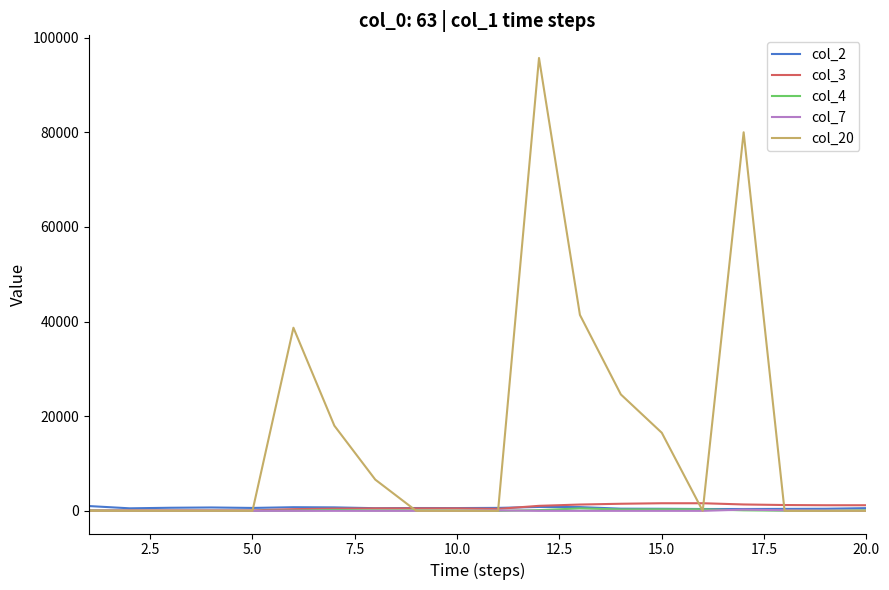

Which series has the largest total across all categories?

col_20